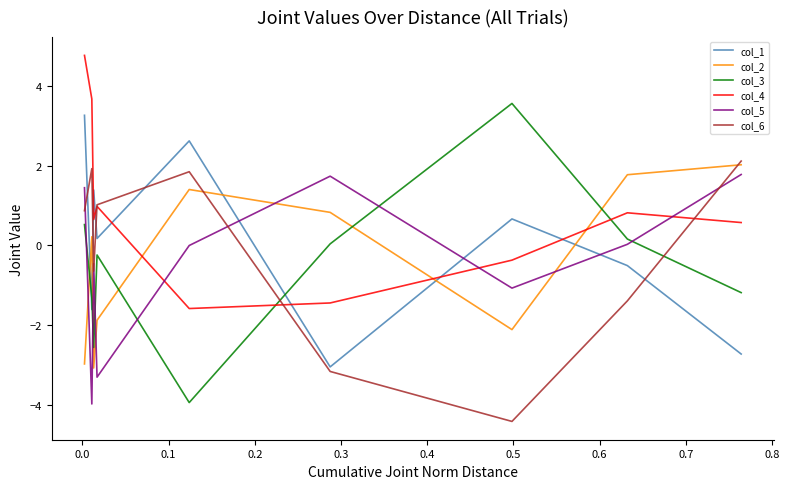

Which series has the widest spread of values?

col_3